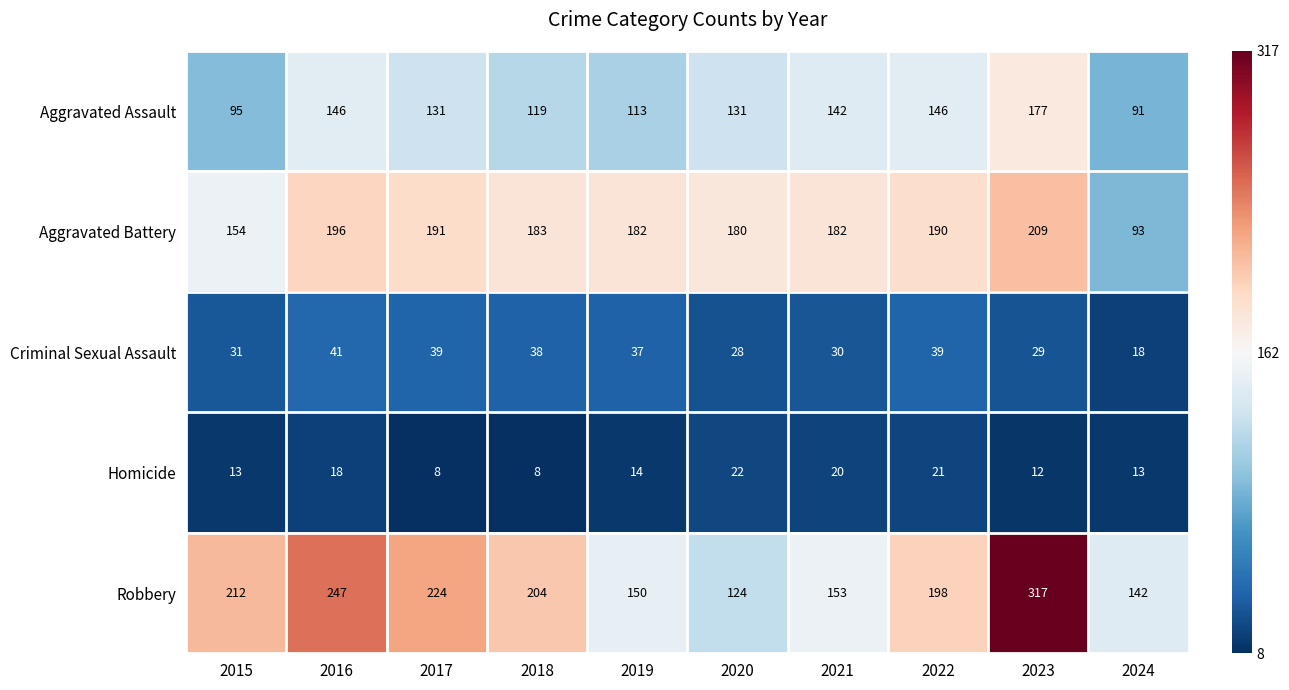

Which label corresponds to the largest value in the chart?

2023